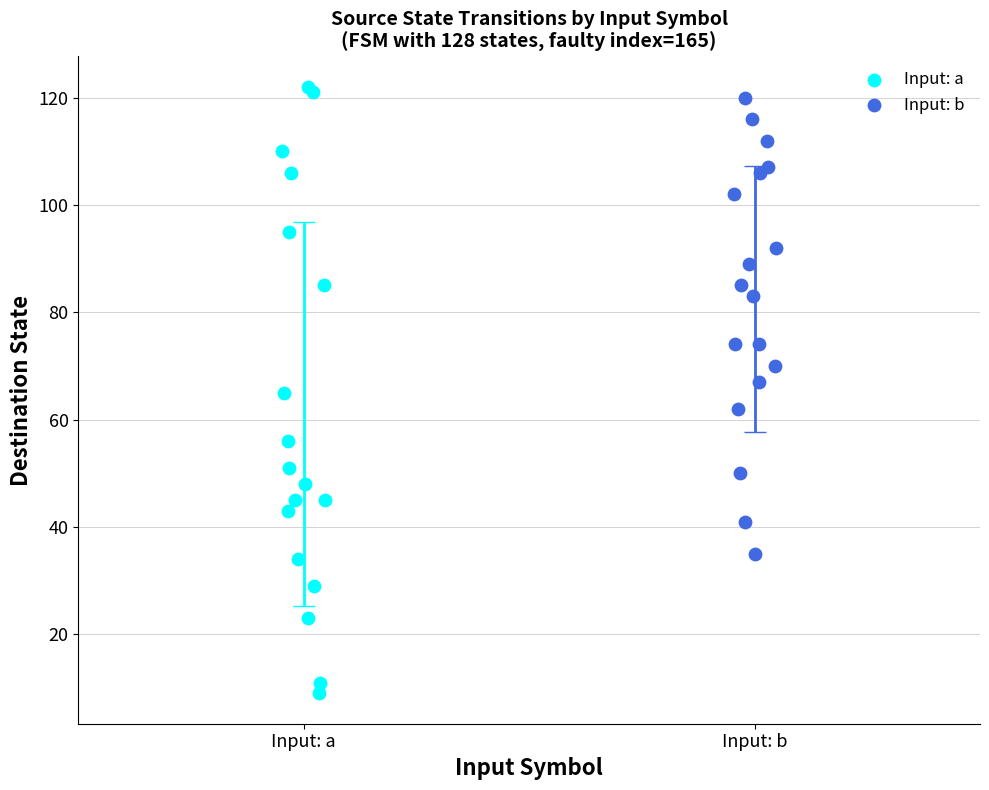

Which series has the largest Y range (max minus min)?

Input: a